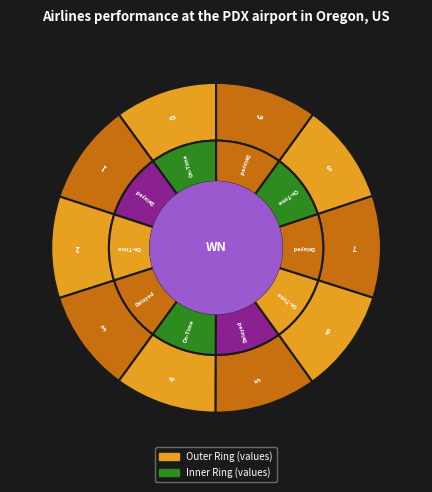

How many slices are in this pie chart?

10